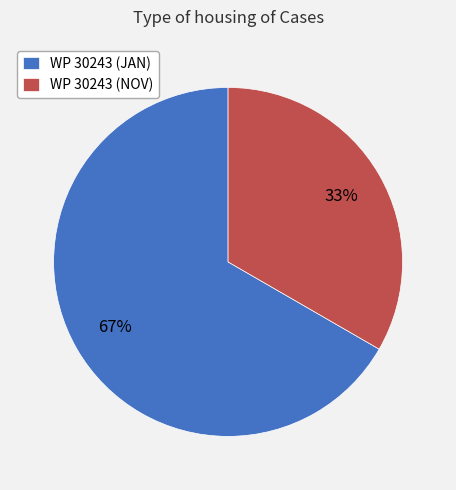

Count the number of slices in the pie.

2